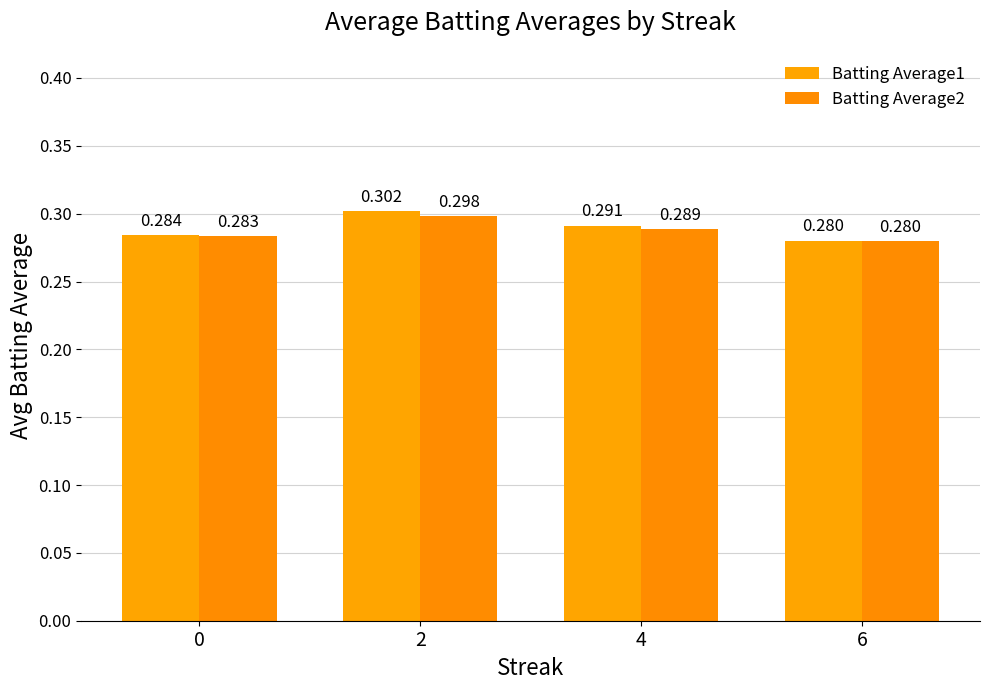

How many bars are there in each group?

2